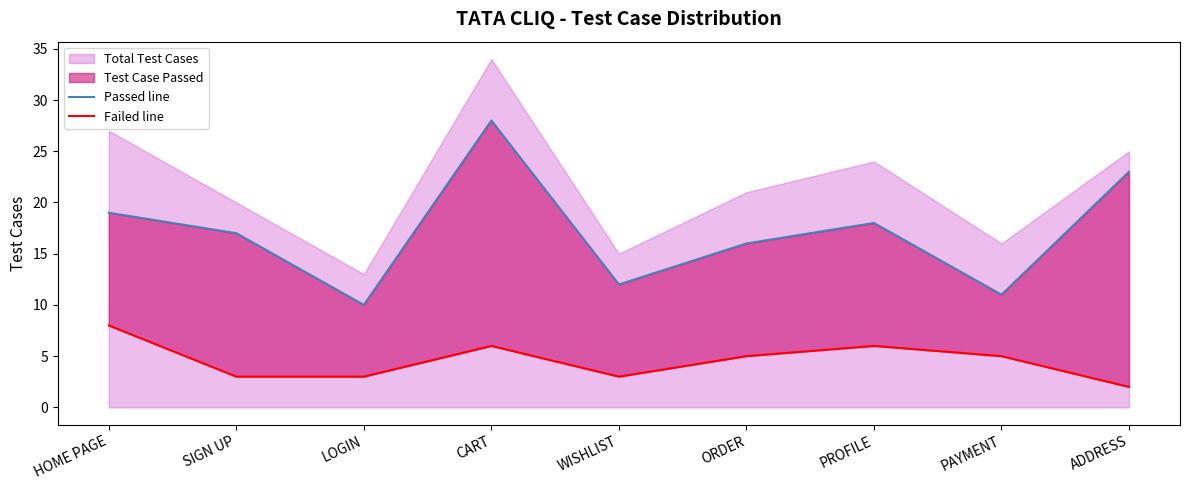

The Passed line series shows 28 at CART. True or false?

True